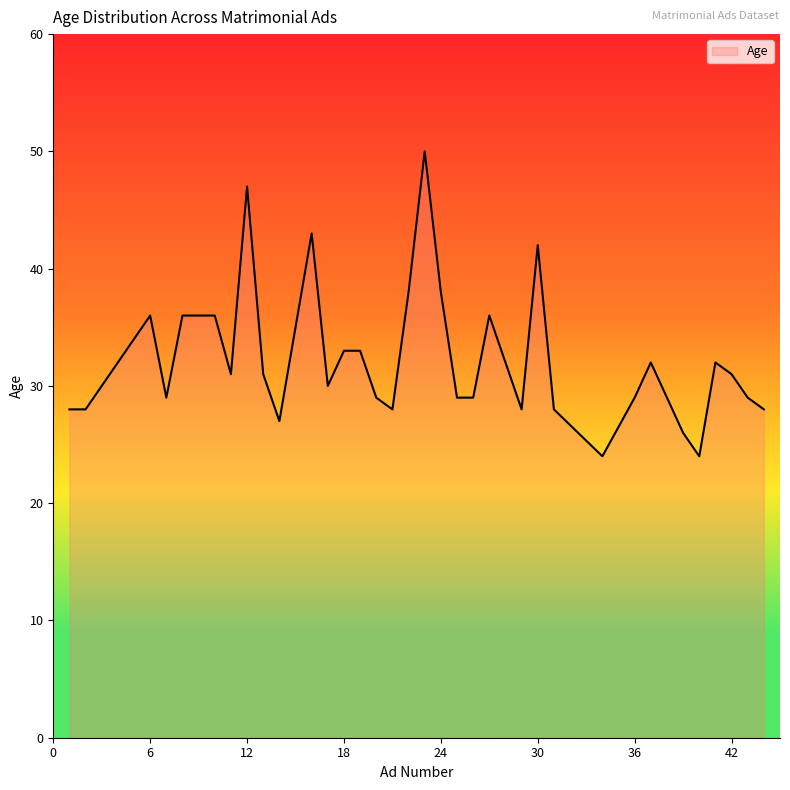

What is the average value?

32